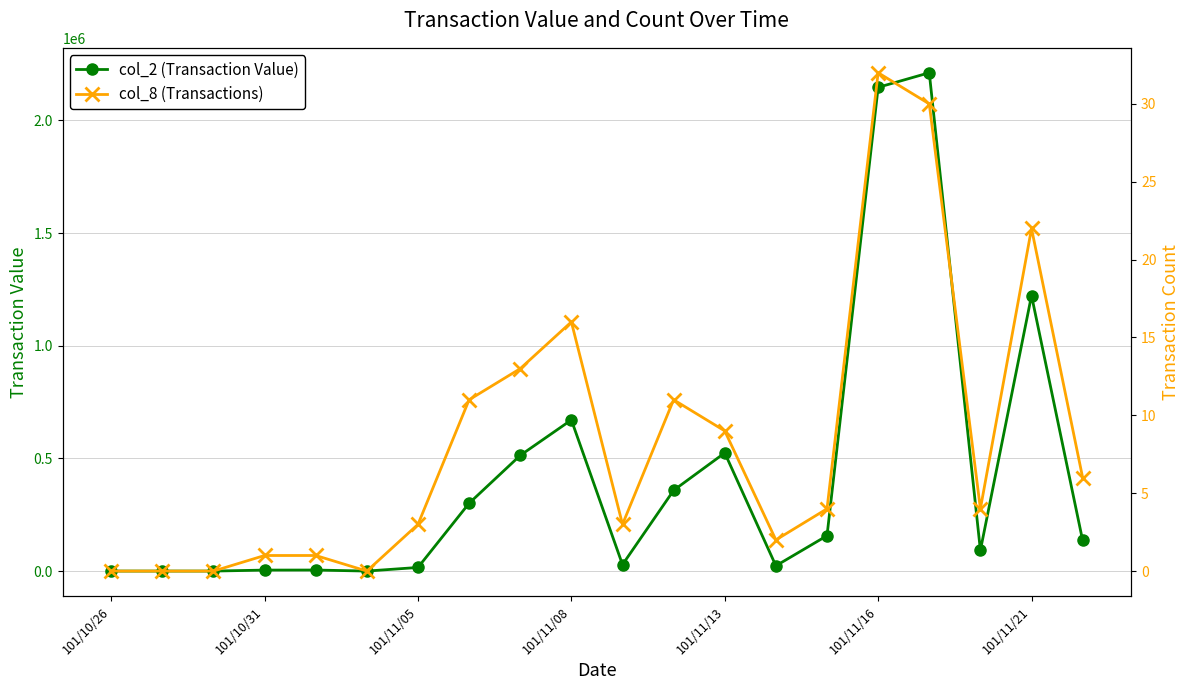

True or false: col_2 (Transaction Value) has more than 1 points higher than both neighbors.

True